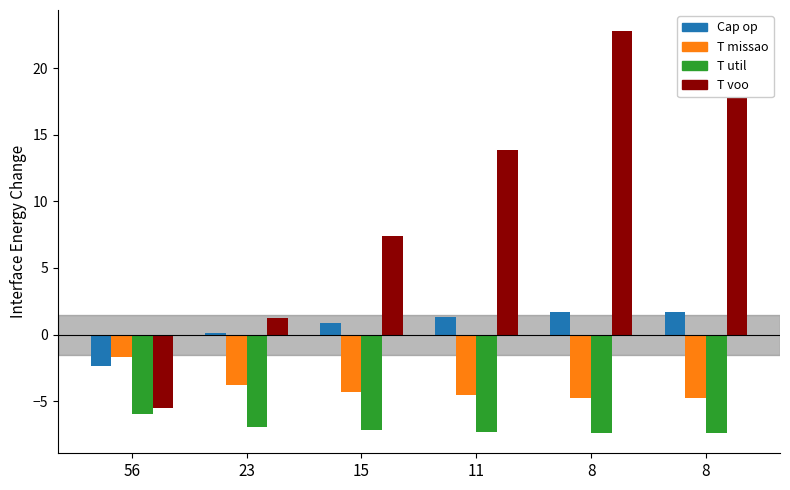

How many bars are there in each group?

4